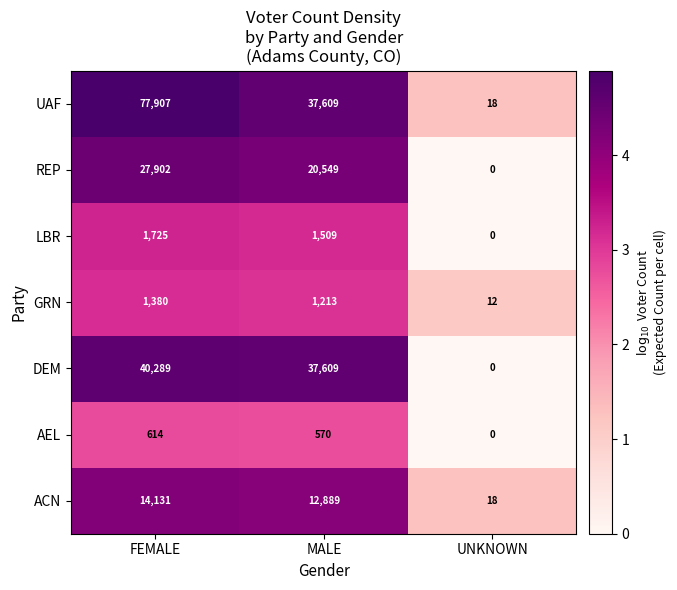

At which category does the chart reach its minimum across all series?

UNKNOWN